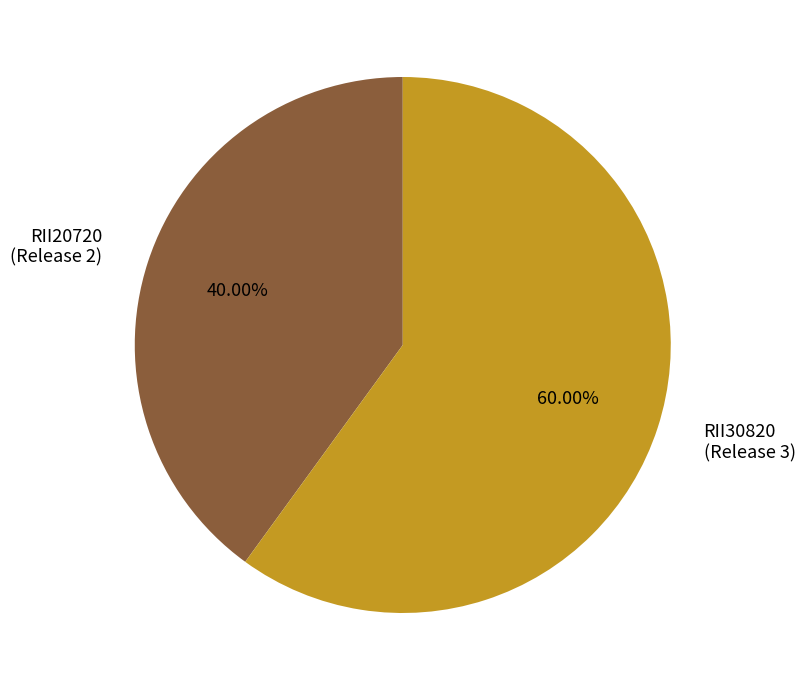

Is the sum of RII20720 and RII30820 greater than half?

Yes